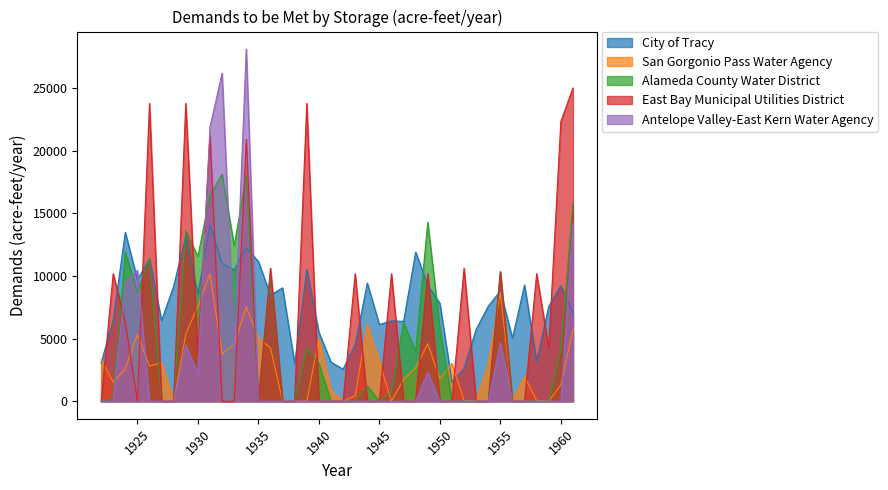

How many values in the San Gorgonio Pass Water Agency series are below 2815?

20